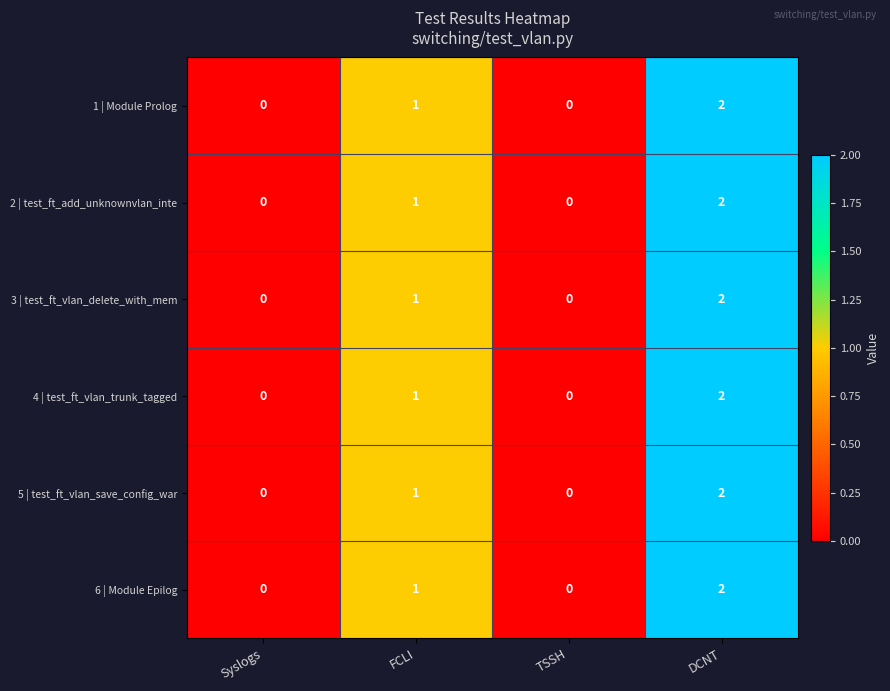

What is the sum of all 2 | test_ft_add_unknownvlan_inte values?

3